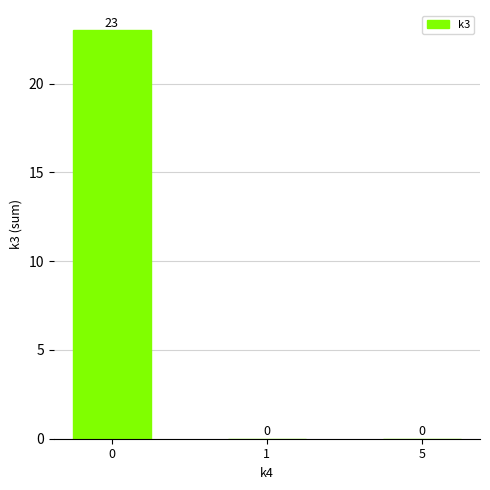

Count the number of data series in this chart.

1